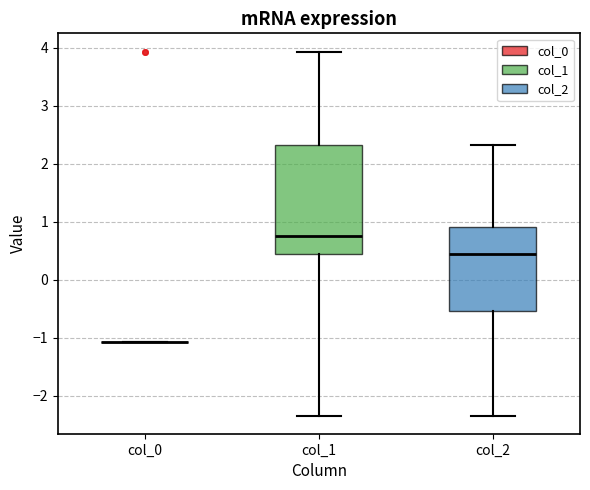

Which box is the tallest, from its lower edge to its upper edge?

col_1